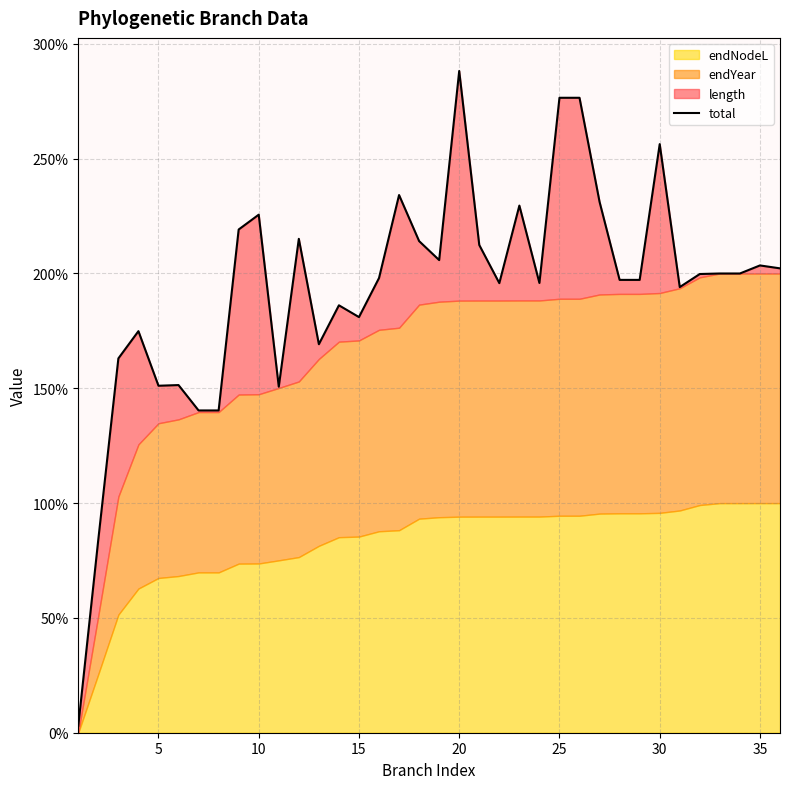

What is the minimum value shown in the chart?

3.0